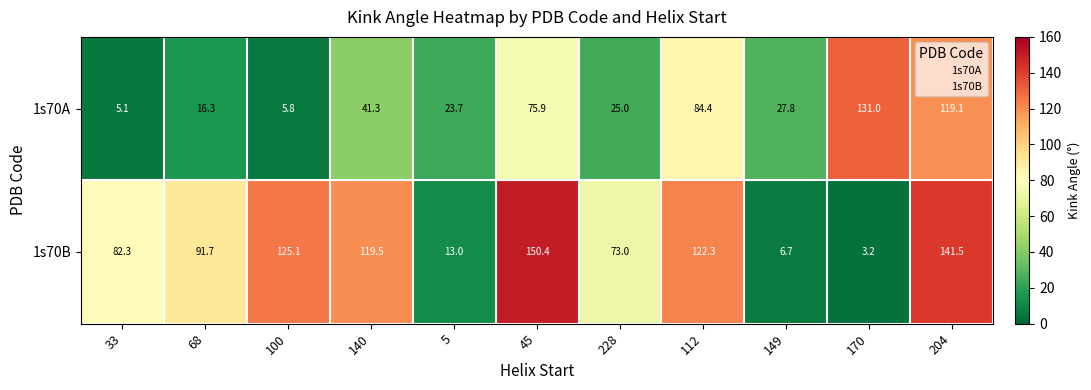

Rank the series at 170 from lowest to highest value.

1s70B, 1s70A